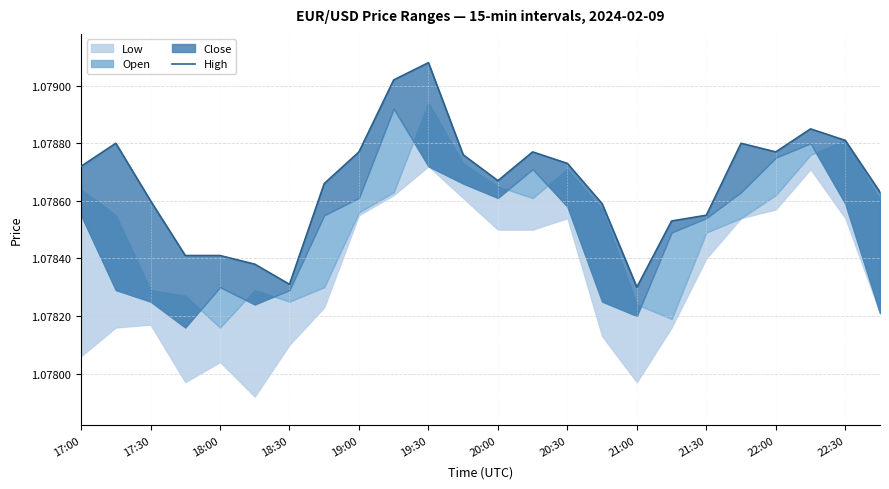

What is the sum of all values?

25.9